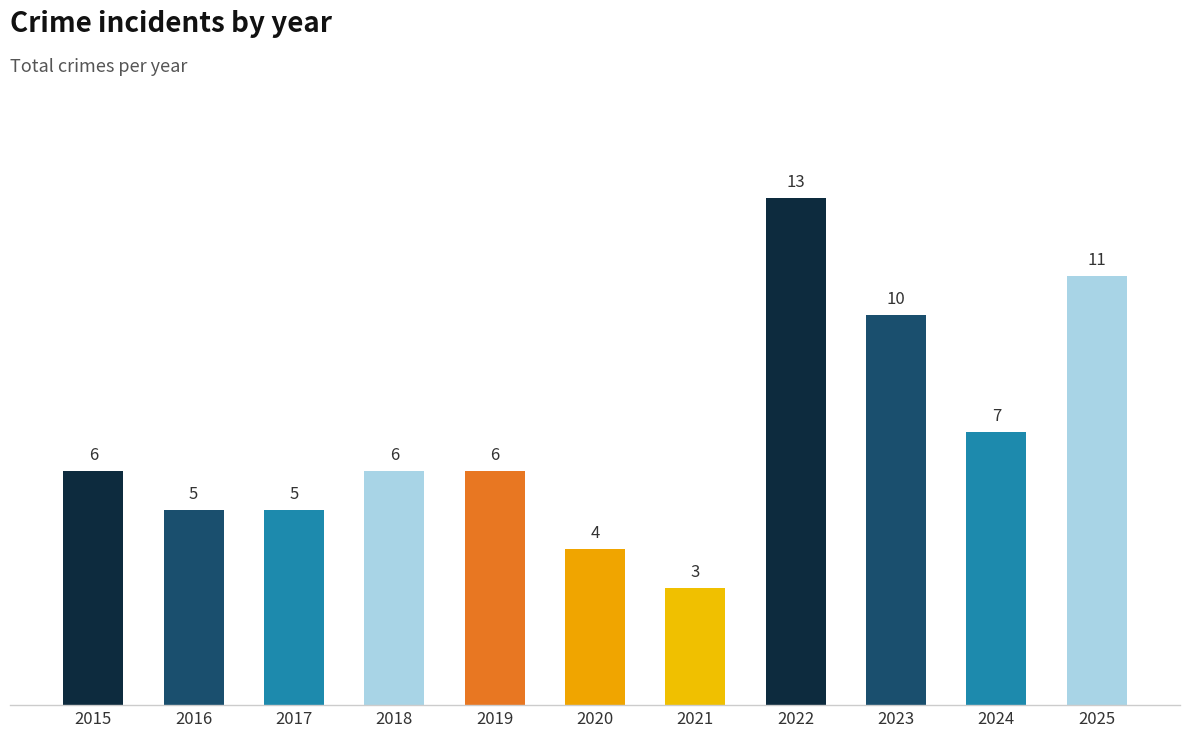

Where is the data nearest to the value 8?

2024